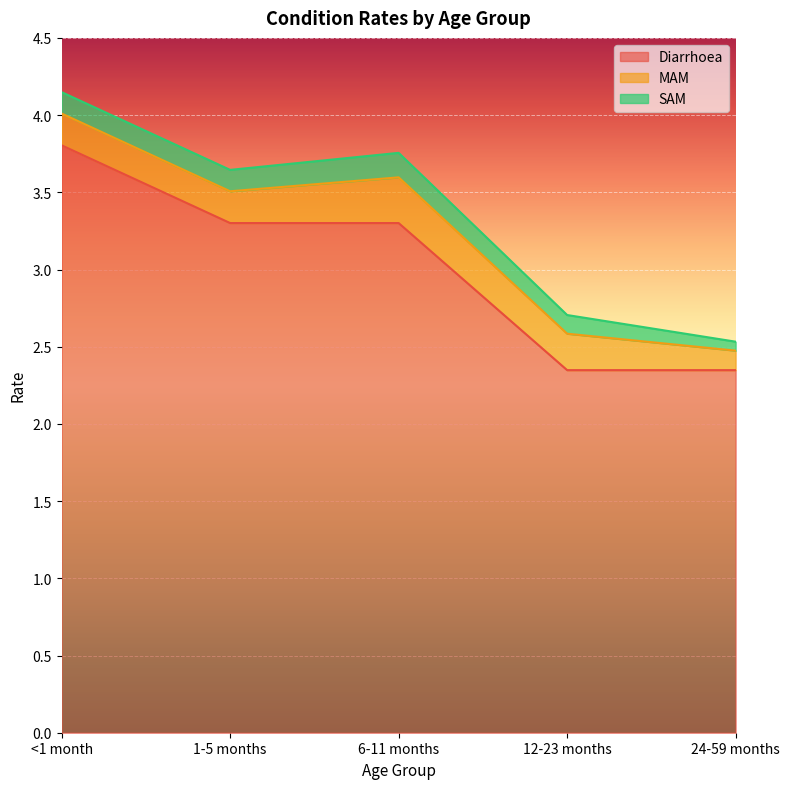

Does the chart display data point markers on the line(s)?

No